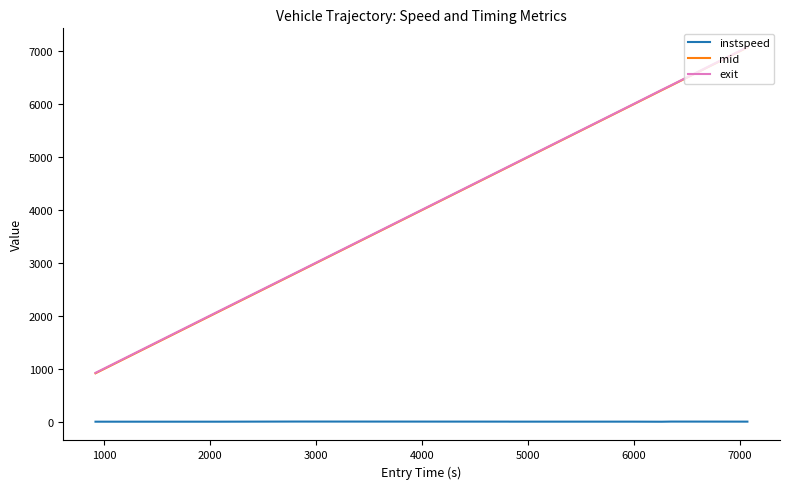

What is the sum of all exit values?

41236.8